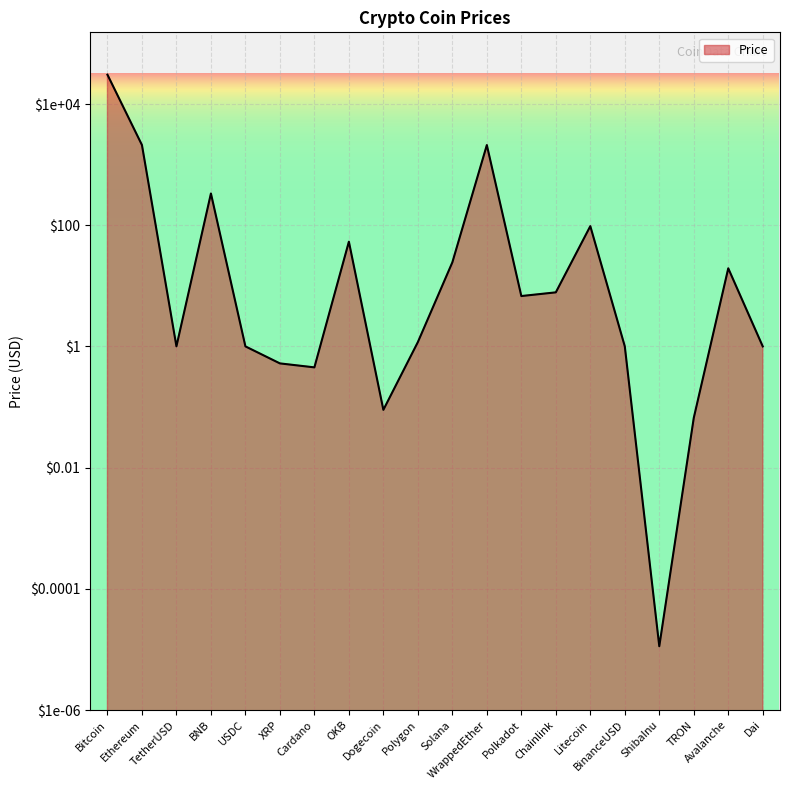

What is the greatest value displayed?

30454.4